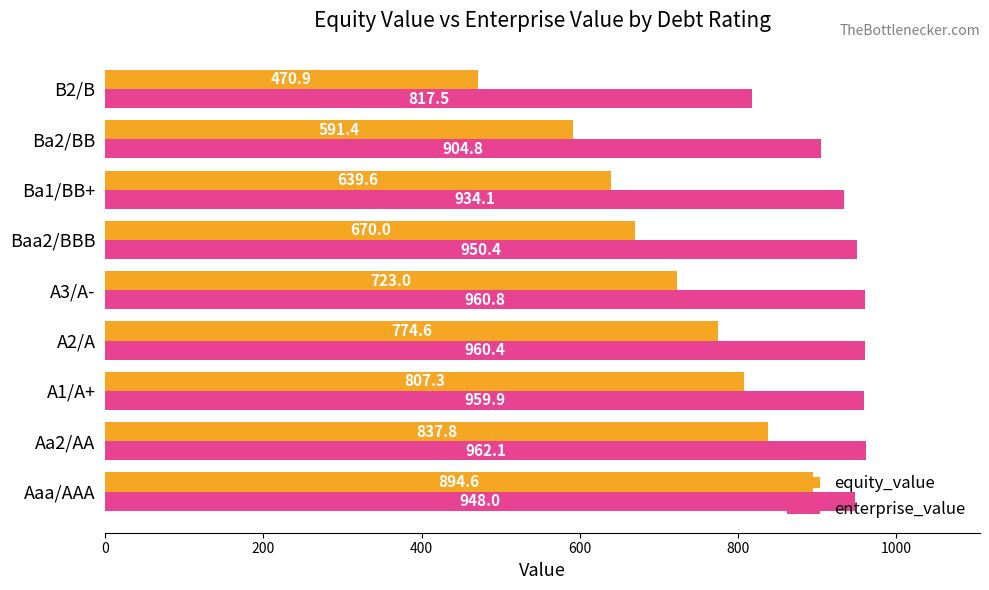

Is it true that equity_value equals 837.8 at Aa2/AA?

True